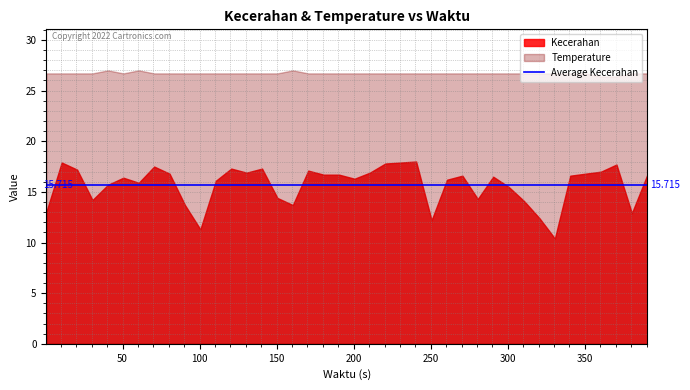

What is the difference between the highest and lowest values at 6?

11.1